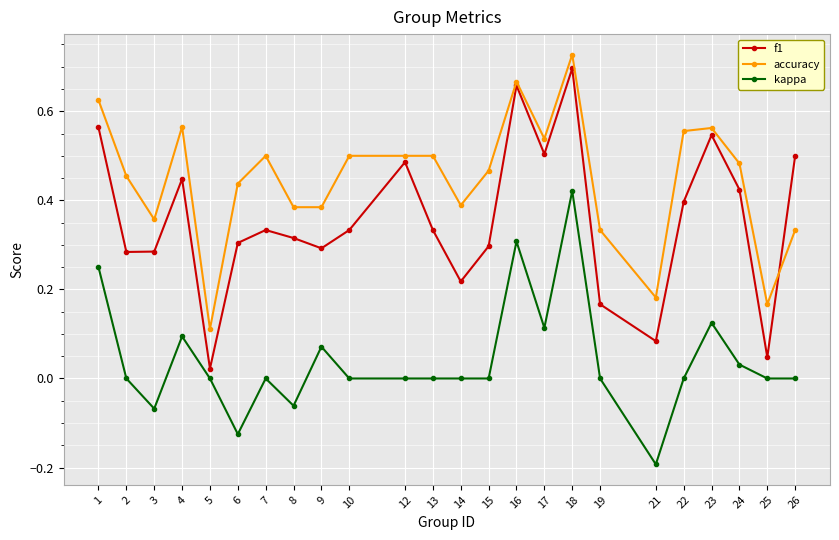

Does the chart display data point markers on the line(s)?

Yes